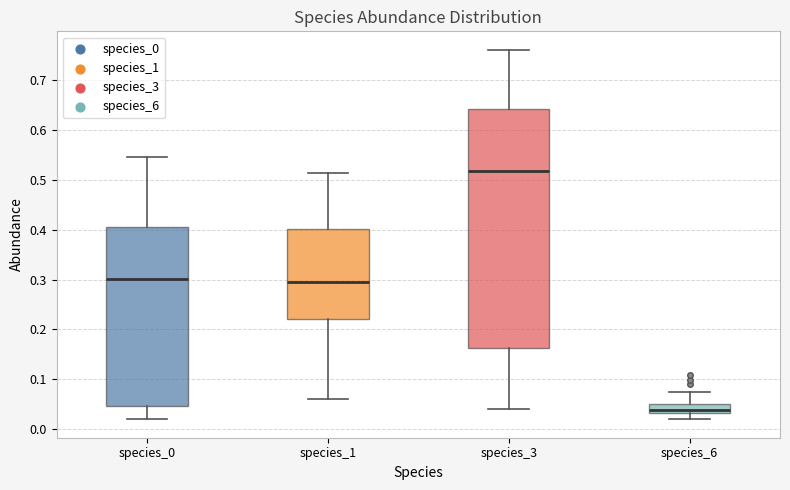

Comparing the boxes themselves (not the whiskers), which one is the tallest?

species_3